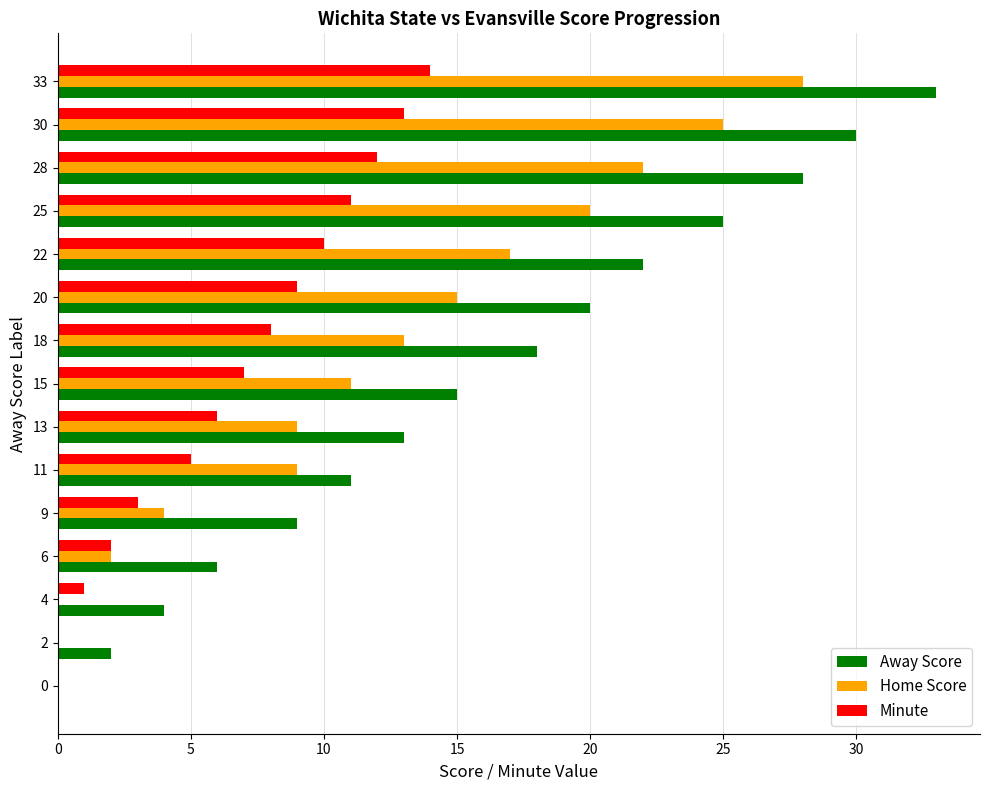

What is the highest value of the Away Score series?

33